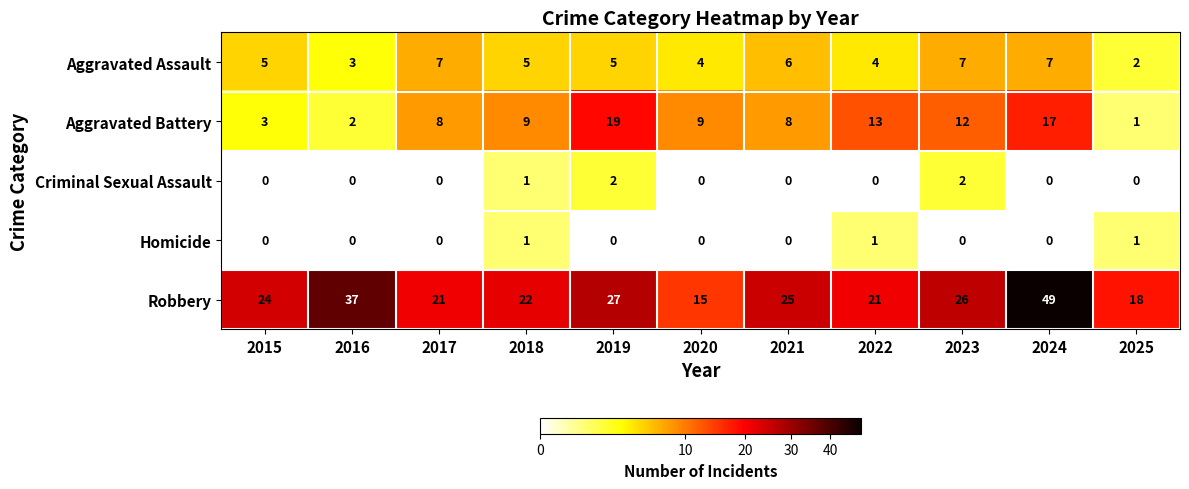

How many categories are shown in the chart?

11